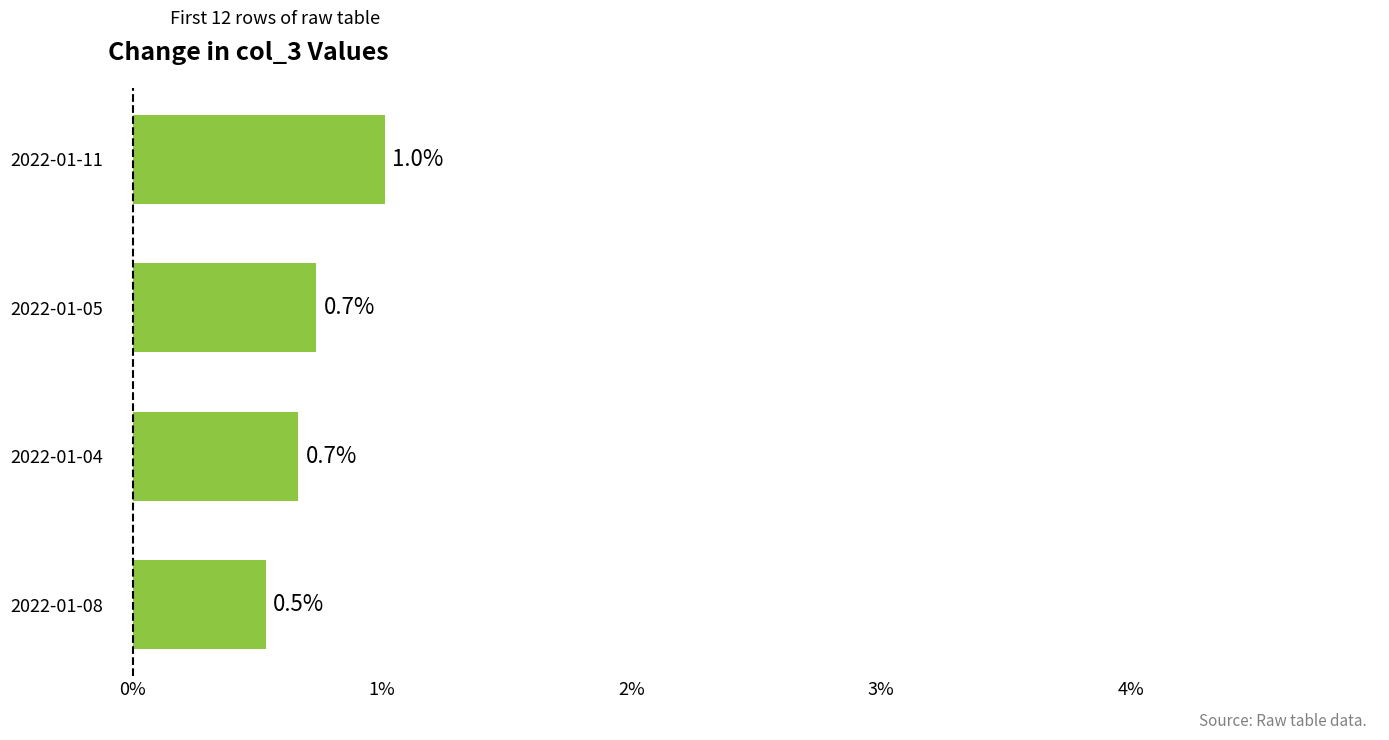

Approximately how many times larger is the value at 2022-01-05 compared to 2022-01-11?

0.7